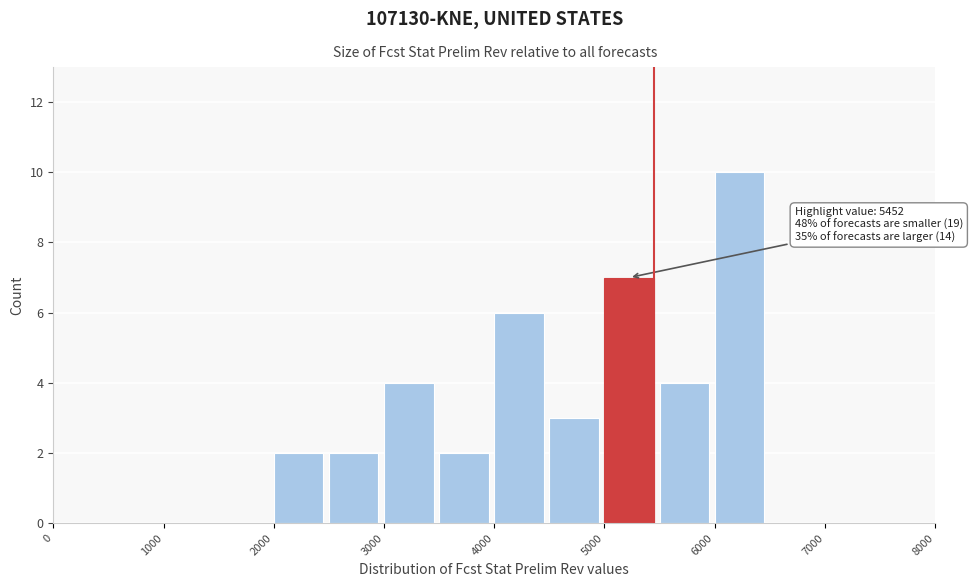

Over which range of the x-axis is the bar tallest?

6000 to 6500